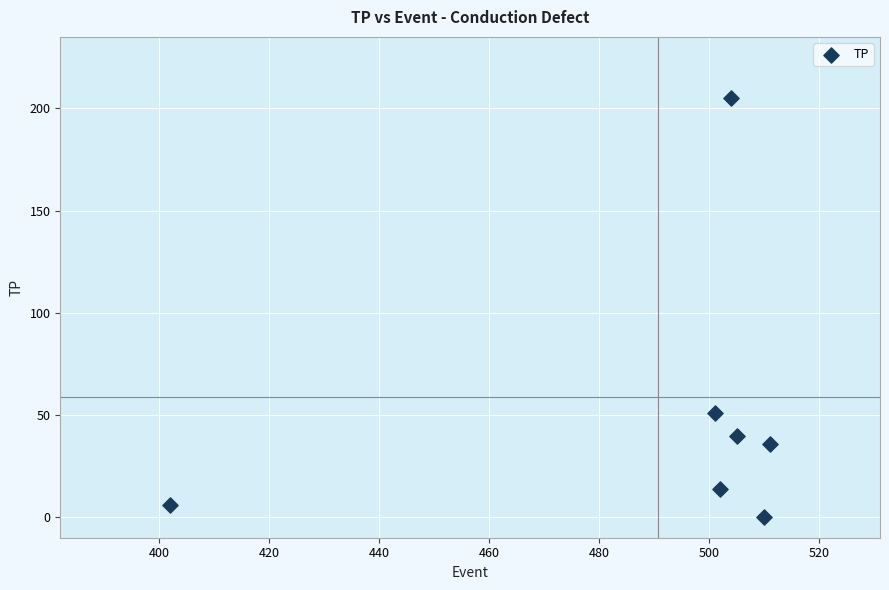

What Y value in the scatter plot is closest to 102?

51